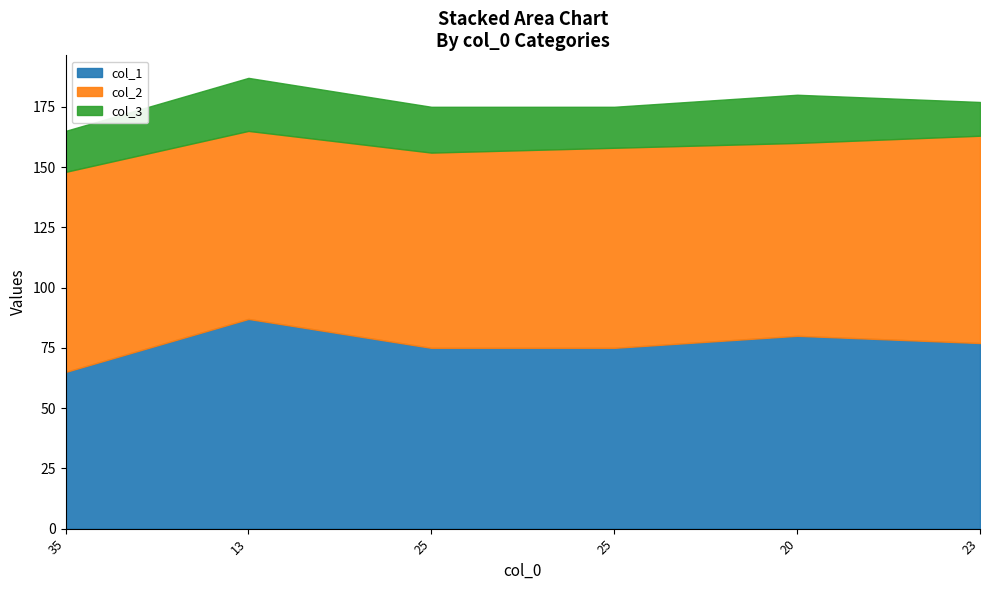

At which label is col_2 closest to 82?

35